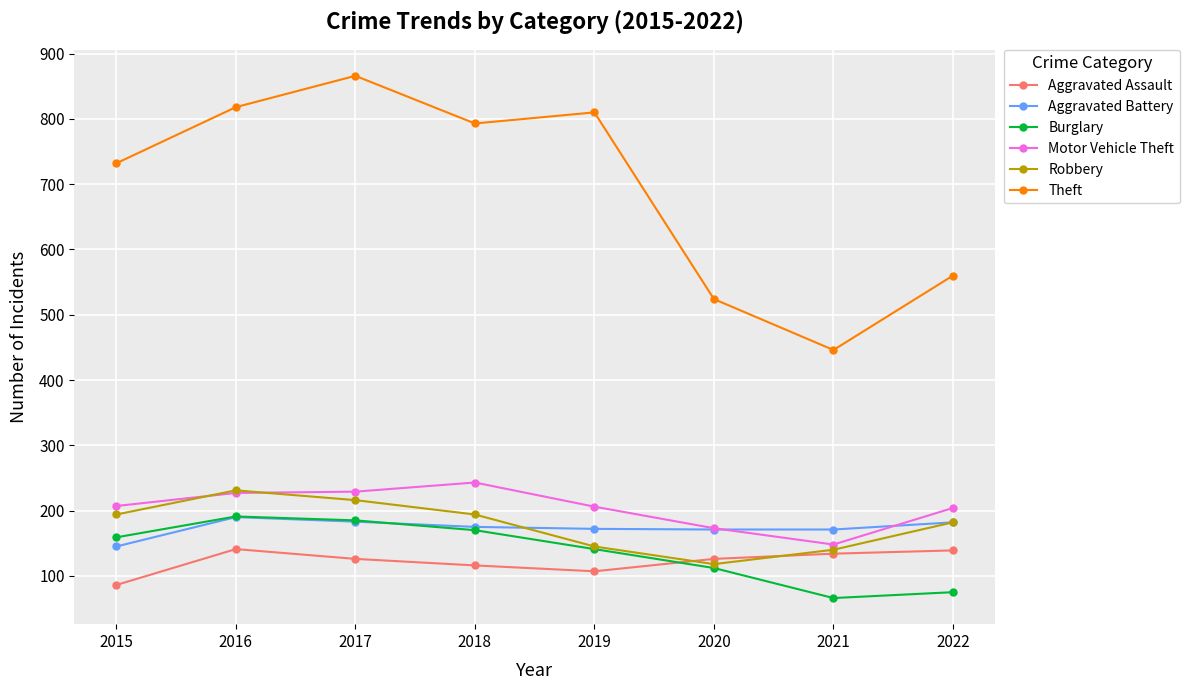

What is the maximum value for Aggravated Battery?

190